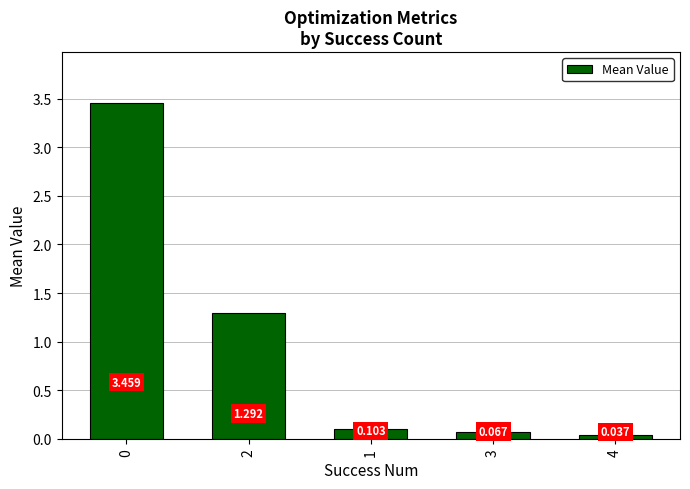

What is the sum of all values?

5.0